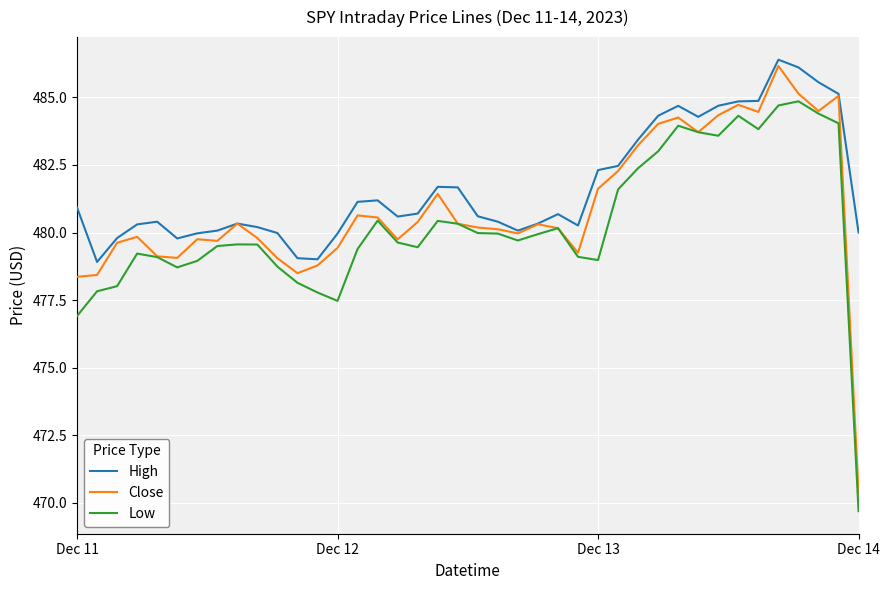

What is the lowest value of the Low series?

469.7